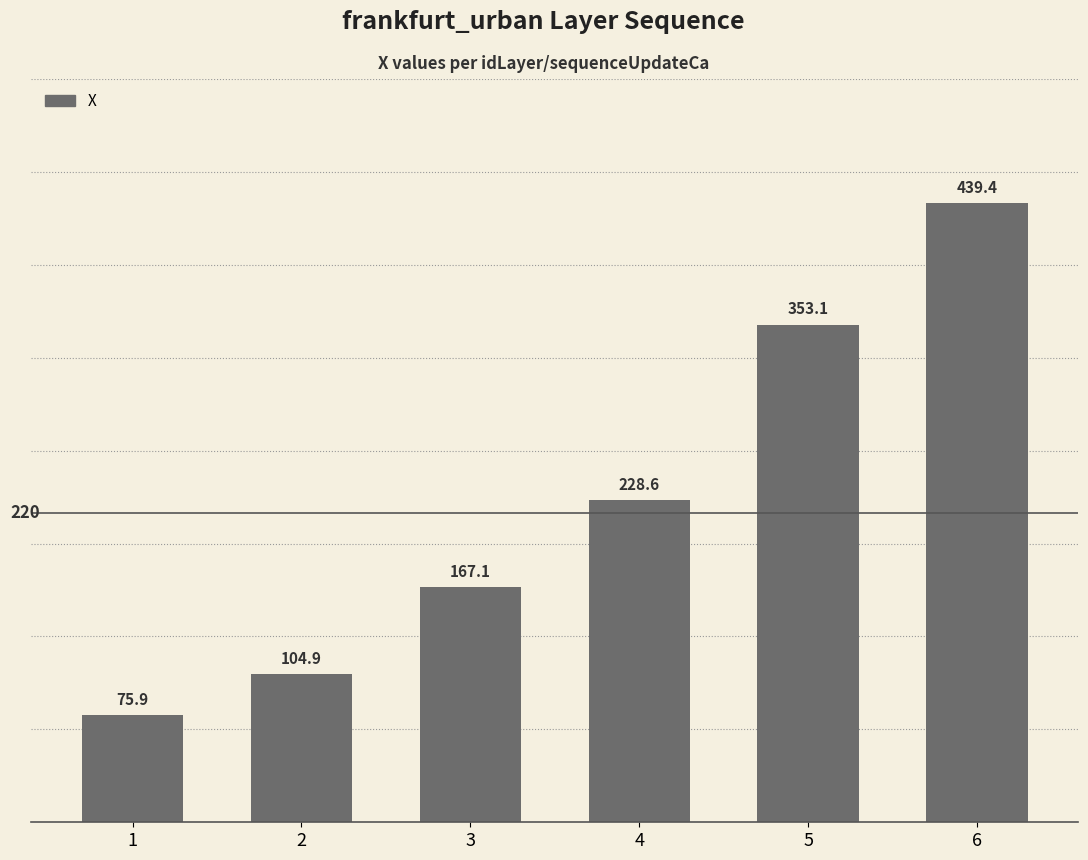

What is the value of the 4th bar from the left?

228.6